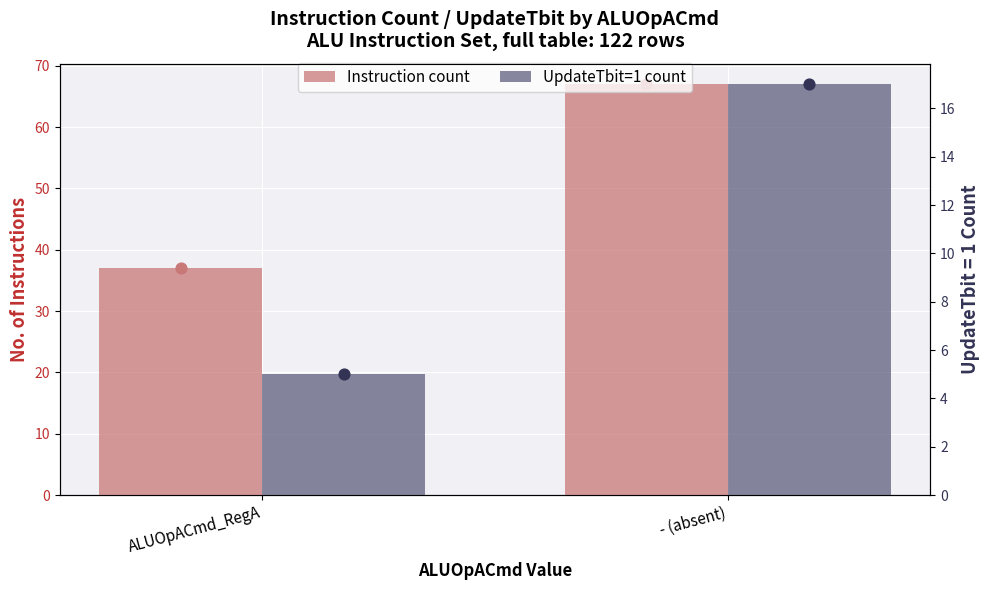

At how many categories does at least one series exceed 14?

2